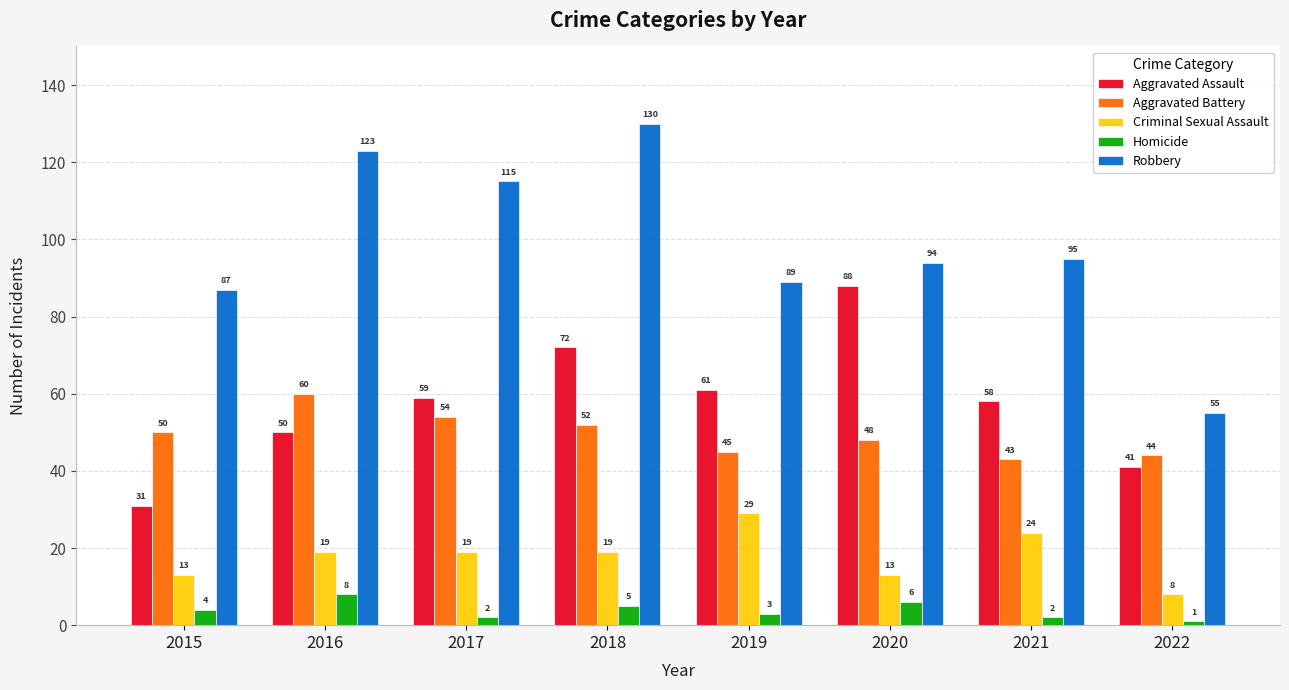

At how many categories does at least one series exceed 117?

2